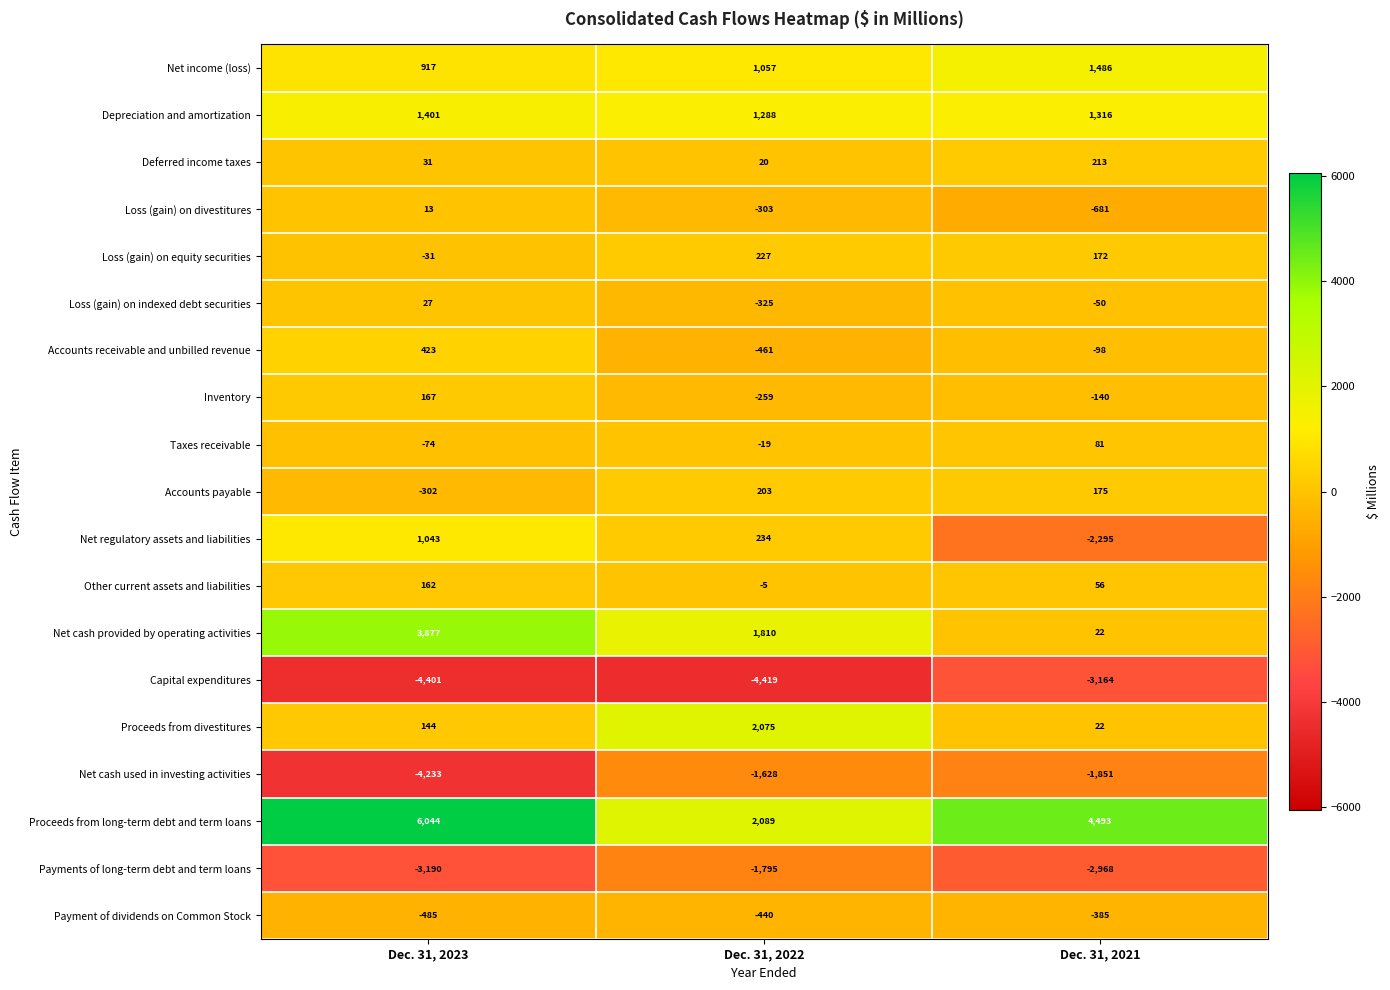

What is the difference between the Net income (loss) values at Dec. 31, 2021 and Dec. 31, 2023?

569